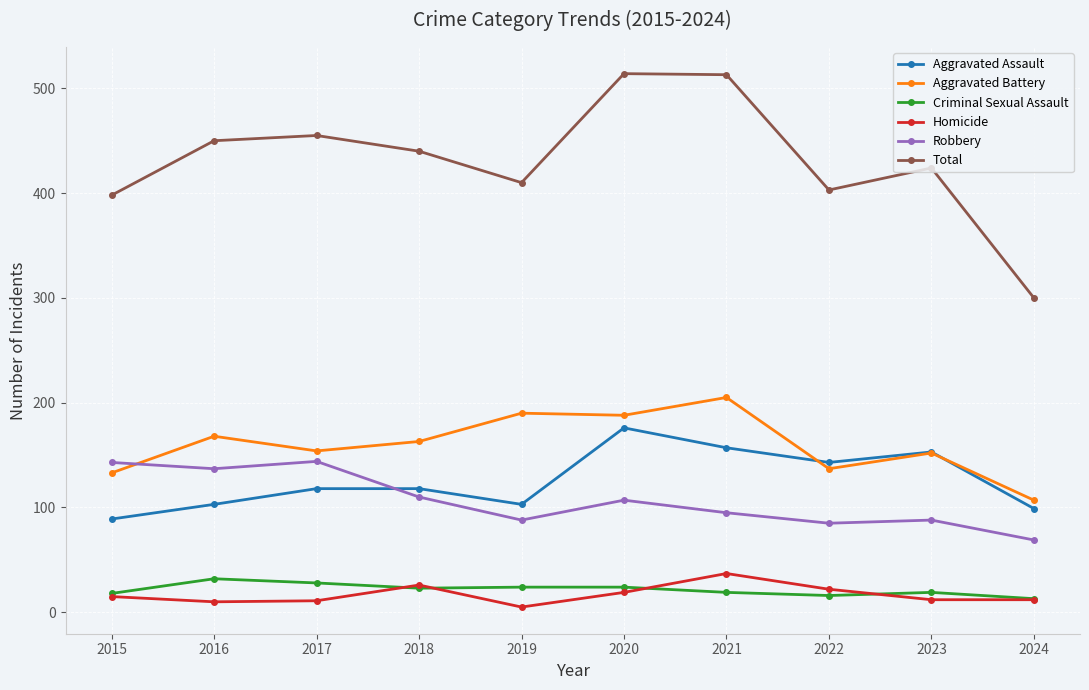

What is the sum of all Homicide values?

169